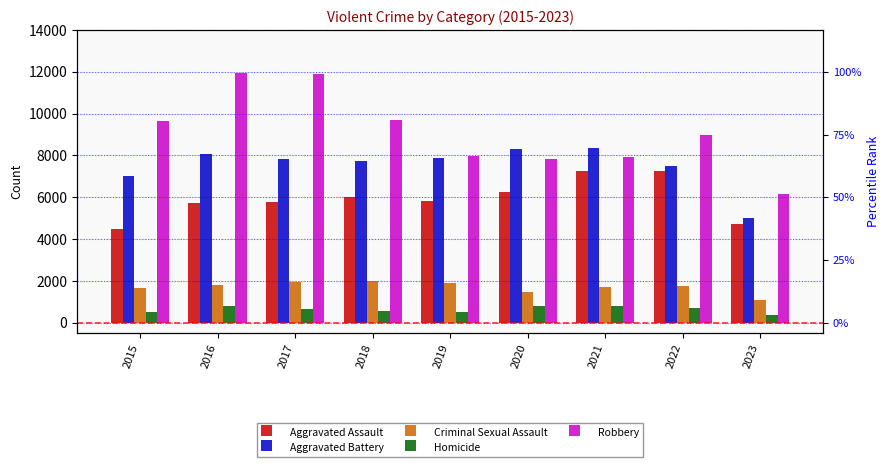

Reading left to right, what are all the values shown in this chart?

Aggravated Assault: 2015=4480	2016=5712	2017=5793	2018=6001	2019=5841	2020=6262	2021=7243	2022=7278	2023=4732
Aggravated Battery: 2015=7018	2016=8086	2017=7845	2018=7734	2019=7857	2020=8320	2021=8346	2022=7487	2023=4998
Criminal Sexual Assault: 2015=1682	2016=1832	2017=1957	2018=2000	2019=1891	2020=1468	2021=1701	2022=1771	2023=1114
Homicide: 2015=496	2016=786	2017=672	2018=589	2019=498	2020=787	2021=804	2022=718	2023=397
Robbery: 2015=9638	2016=11960	2017=11880	2018=9681	2019=7995	2020=7855	2021=7918	2022=8965	2023=6152